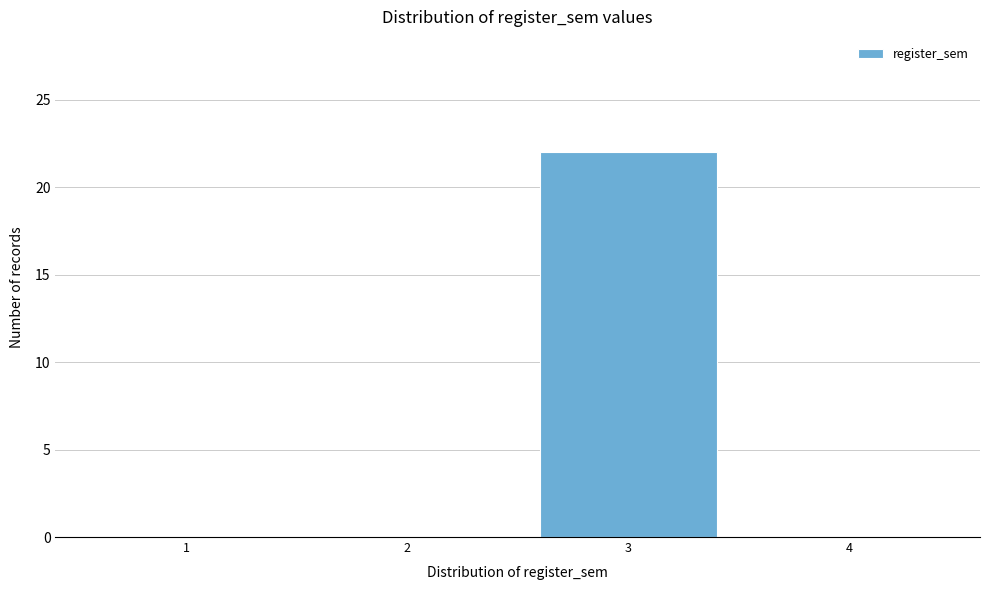

Reading left to right, transcribe all the data shown in this chart.

1=0	2=0	3=22	4=0